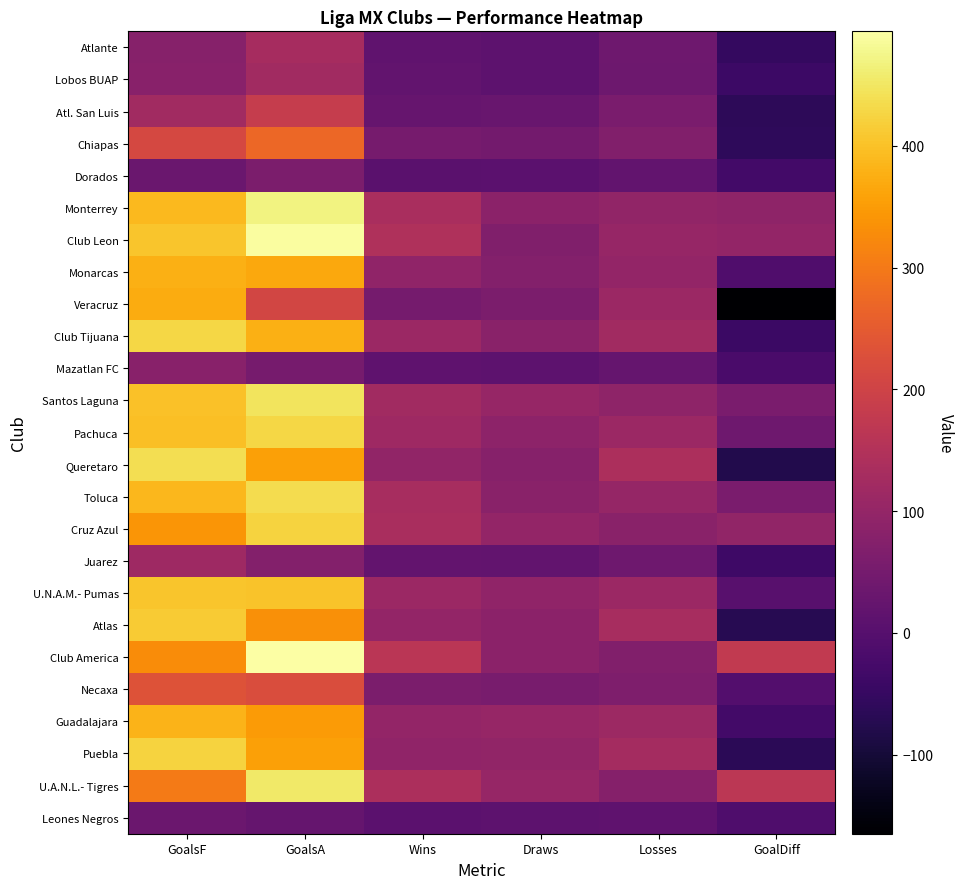

Reading left to right, list all the values displayed in this chart.

Atlante: GoalsF=78	GoalsA=130	Wins=17	Draws=12	Losses=39	GoalDiff=-52
Lobos BUAP: GoalsF=82	GoalsA=123	Wins=20	Draws=11	Losses=37	GoalDiff=-41
Atl. San Luis: GoalsF=121	GoalsA=184	Wins=26	Draws=29	Losses=57	GoalDiff=-63
Chiapas: GoalsF=212	GoalsA=272	Wins=52	Draws=48	Losses=70	GoalDiff=-60
Dorados: GoalsF=31	GoalsA=61	Wins=7	Draws=8	Losses=19	GoalDiff=-30
Monterrey: GoalsF=389	GoalsA=470	Wins=134	Draws=87	Losses=96	GoalDiff=92
Club Leon: GoalsF=404	GoalsA=491	Wins=145	Draws=67	Losses=105	GoalDiff=98
Monarcas: GoalsF=376	GoalsA=366	Wins=94	Draws=73	Losses=99	GoalDiff=-10
Veracruz: GoalsF=373	GoalsA=208	Wins=49	Draws=60	Losses=113	GoalDiff=-165
Club Tijuana: GoalsF=428	GoalsA=376	Wins=111	Draws=84	Losses=122	GoalDiff=-44
Mazatlan FC: GoalsF=81	GoalsA=52	Wins=15	Draws=12	Losses=24	GoalDiff=-20
Santos Laguna: GoalsF=399	GoalsA=447	Wins=123	Draws=103	Losses=91	GoalDiff=58
Pachuca: GoalsF=397	GoalsA=428	Wins=116	Draws=89	Losses=112	GoalDiff=39
Queretaro: GoalsF=439	GoalsA=355	Wins=96	Draws=79	Losses=141	GoalDiff=-80
Toluca: GoalsF=388	GoalsA=436	Wins=132	Draws=83	Losses=102	GoalDiff=58
Cruz Azul: GoalsF=342	GoalsA=424	Wins=134	Draws=99	Losses=84	GoalDiff=97
Juarez: GoalsF=118	GoalsA=72	Wins=21	Draws=19	Losses=39	GoalDiff=-38
U.N.A.M.- Pumas: GoalsF=406	GoalsA=403	Wins=112	Draws=93	Losses=112	GoalDiff=3
Atlas: GoalsF=414	GoalsA=333	Wins=98	Draws=86	Losses=133	GoalDiff=-71
Club America: GoalsF=327	GoalsA=494	Wins=162	Draws=85	Losses=70	GoalDiff=175
Necaxa: GoalsF=232	GoalsA=223	Wins=59	Draws=56	Losses=66	GoalDiff=-5
Guadalajara: GoalsF=382	GoalsA=349	Wins=99	Draws=104	Losses=114	GoalDiff=-30
Puebla: GoalsF=424	GoalsA=355	Wins=93	Draws=97	Losses=127	GoalDiff=-65
U.A.N.L.- Tigres: GoalsF=301	GoalsA=453	Wins=139	Draws=103	Losses=75	GoalDiff=166
Leones Negros: GoalsF=35	GoalsA=23	Wins=8	Draws=11	Losses=15	GoalDiff=-12